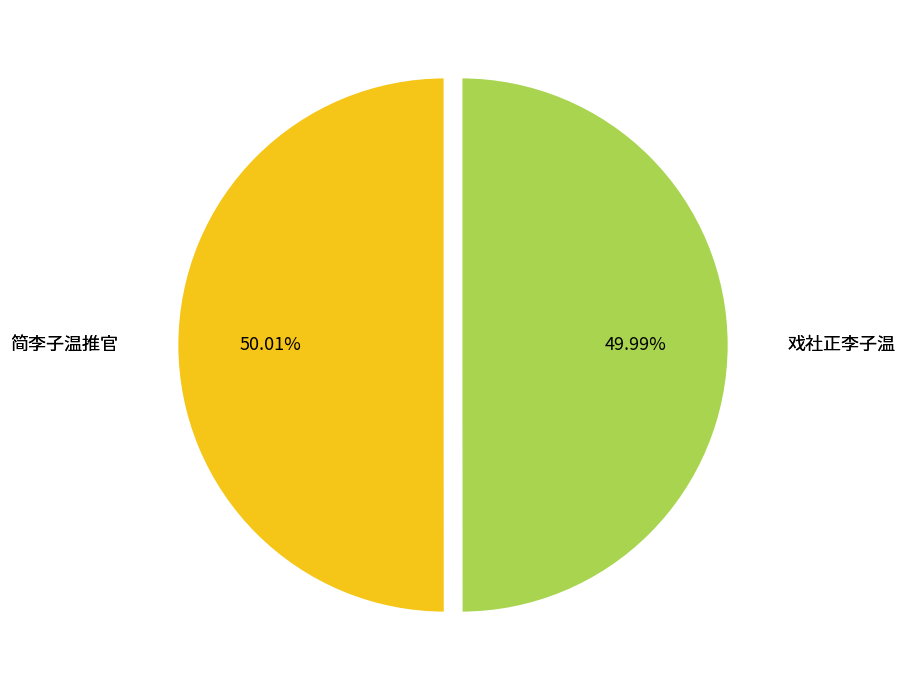

Is there any slice that represents more than half of the pie?

Yes